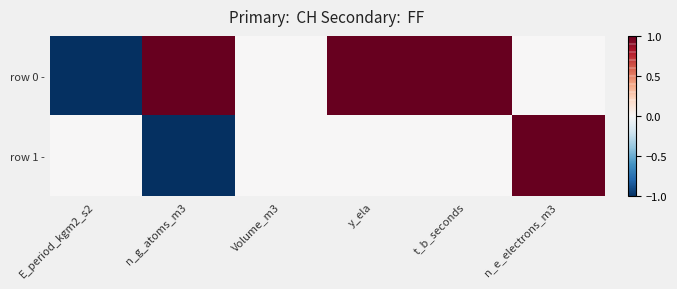

Reading left to right, transcribe all the data shown in this chart.

row 0 -: E_period_kgm2_s2=-1	n_g_atoms_m3=1	Volume_m3=0	y_ela=1	t_b_seconds=1	n_e_electrons_m3=0
row 1 -: E_period_kgm2_s2=0	n_g_atoms_m3=-1	Volume_m3=0	y_ela=0	t_b_seconds=0	n_e_electrons_m3=1